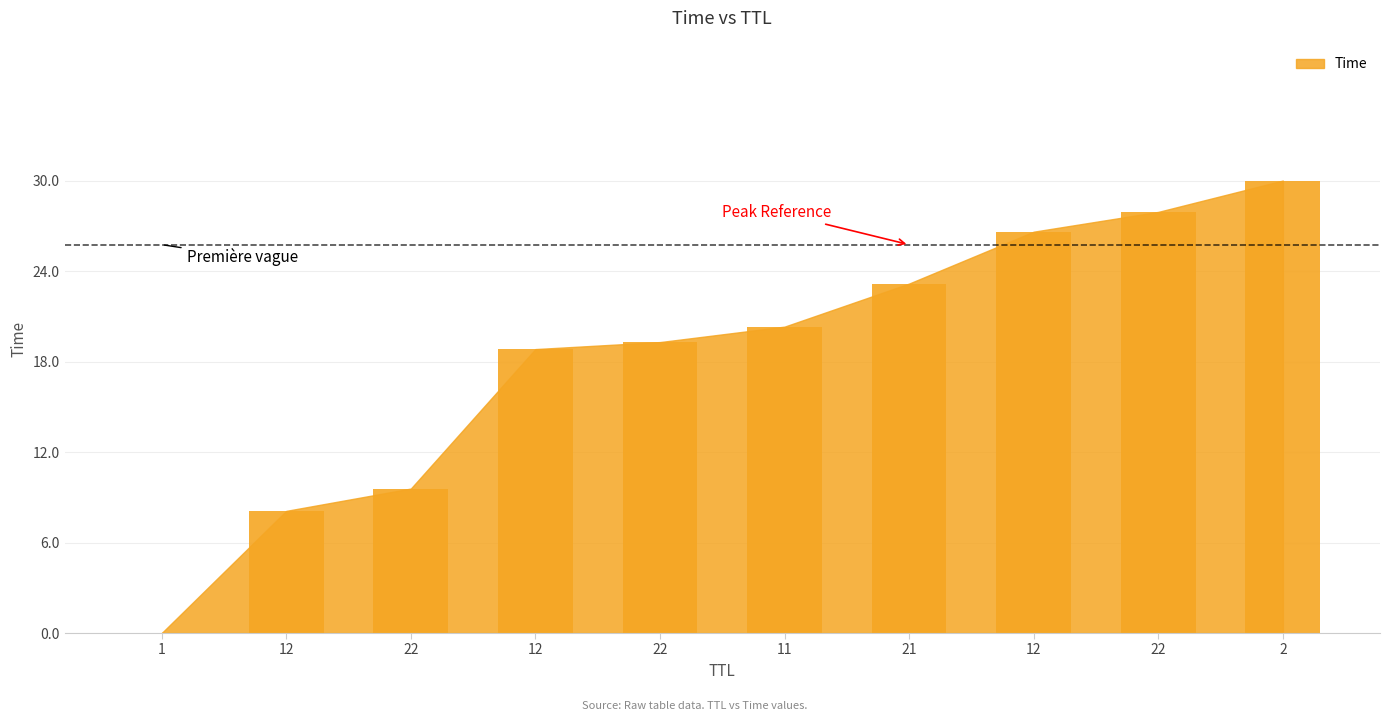

Is it true that the value at 2 is 40.7?

False